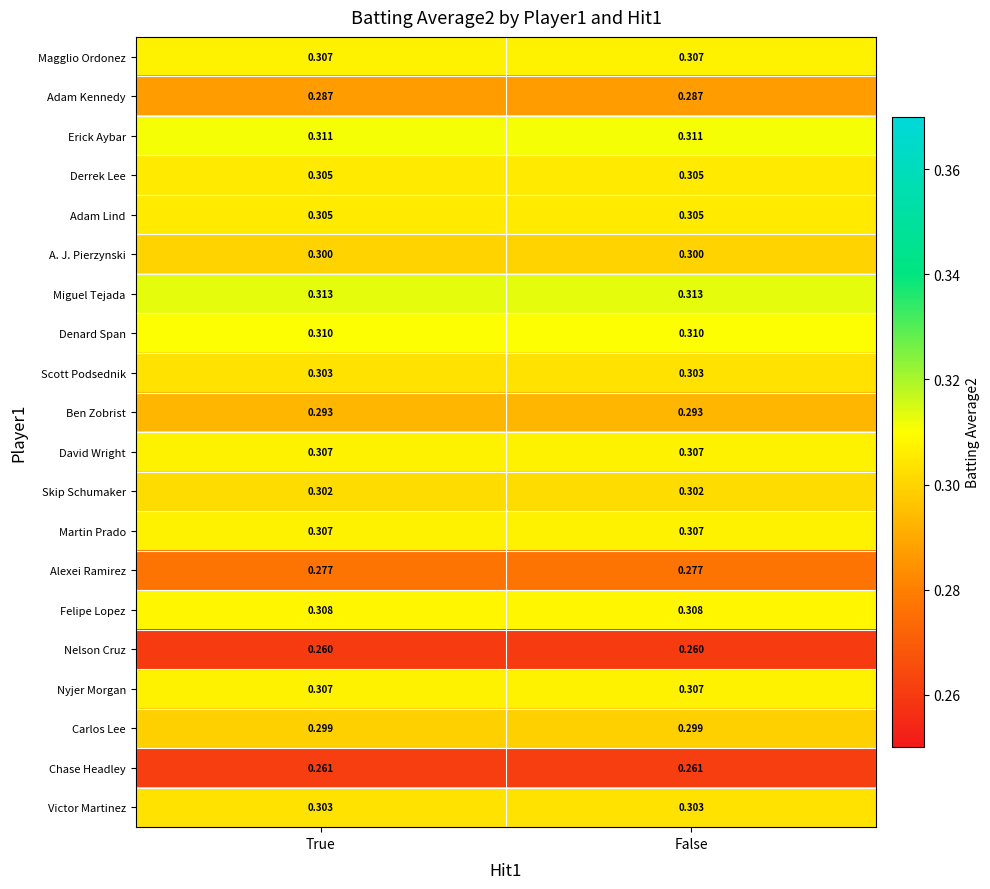

What is the difference between the highest and lowest values at False?

0.1